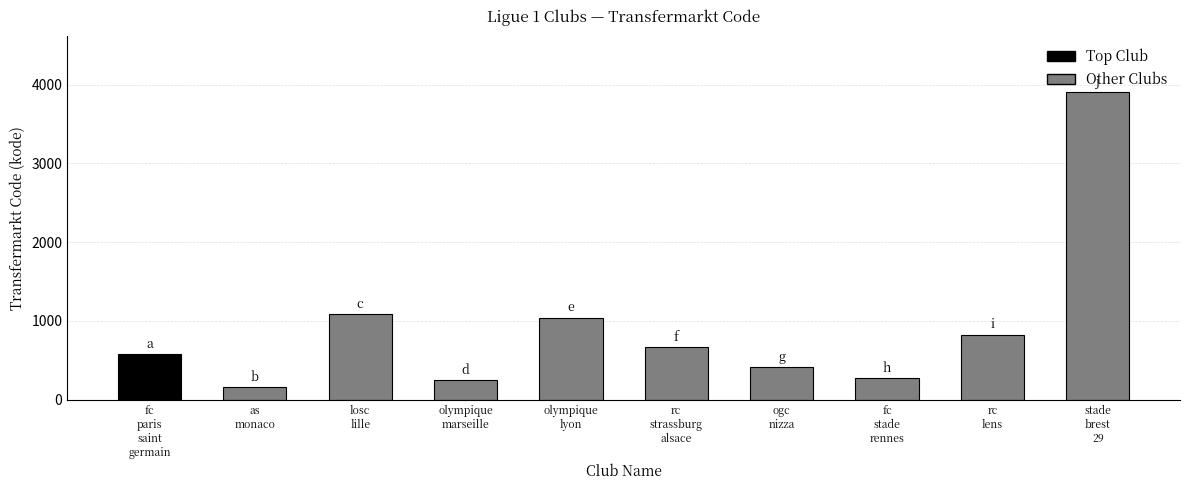

What is the sum of all values?

9206